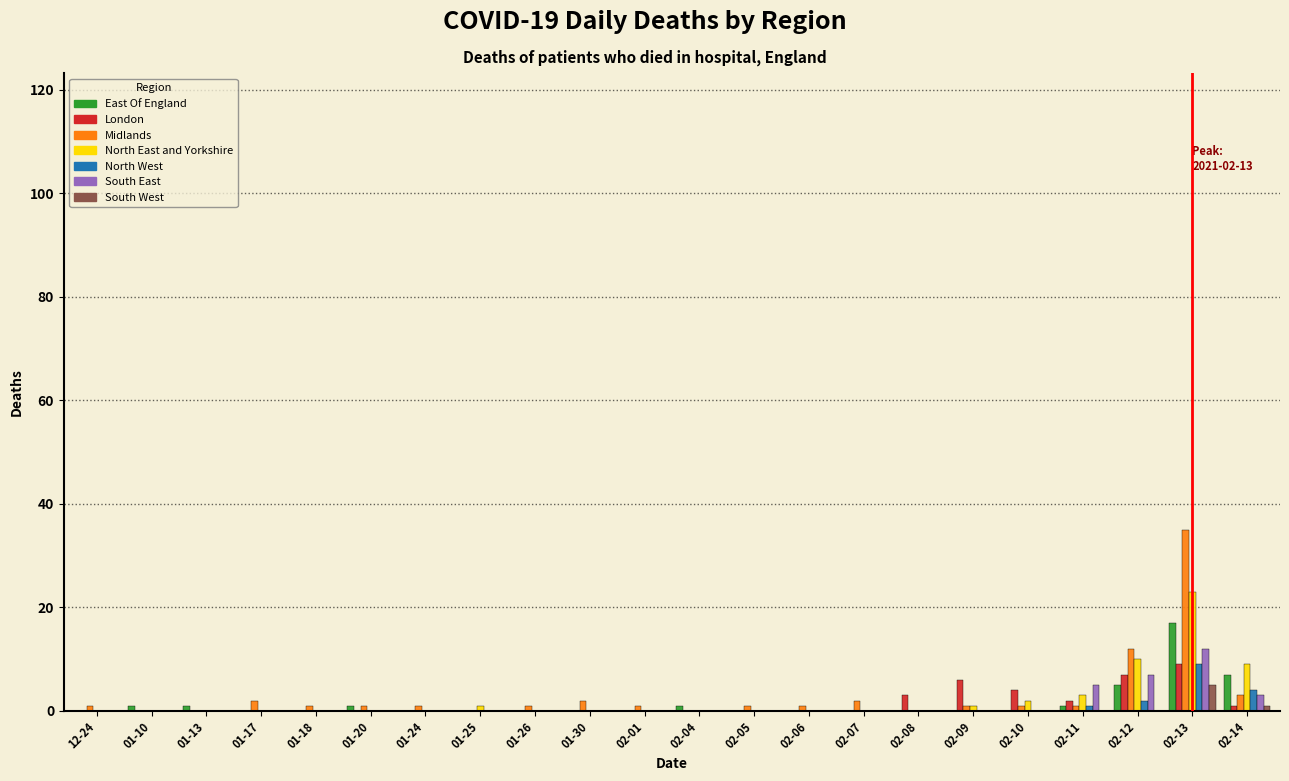

What is the maximum value for East Of England?

17